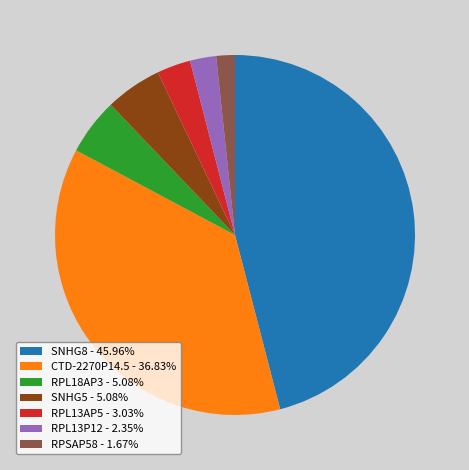

Combined, do SNHG8 - 45.96% and RPL18AP3 - 5.08% account for over 50%?

Yes